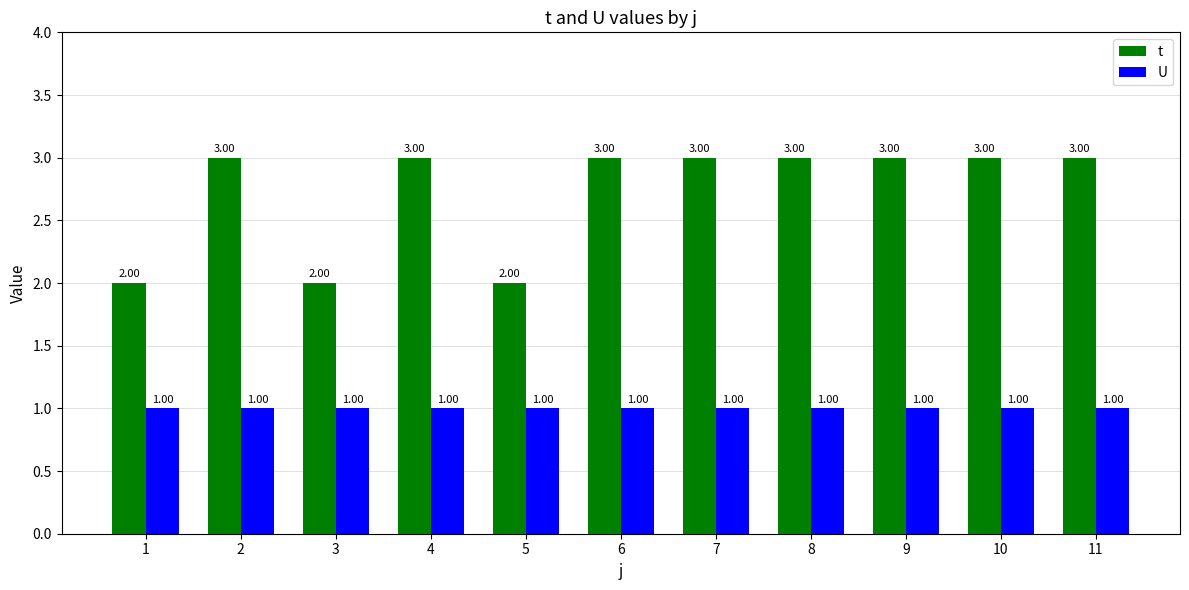

Reading left to right, what are all the values shown in this chart?

t: 1=2	2=3	3=2	4=3	5=2	6=3	7=3	8=3	9=3	10=3	11=3
U: 1=1	2=1	3=1	4=1	5=1	6=1	7=1	8=1	9=1	10=1	11=1